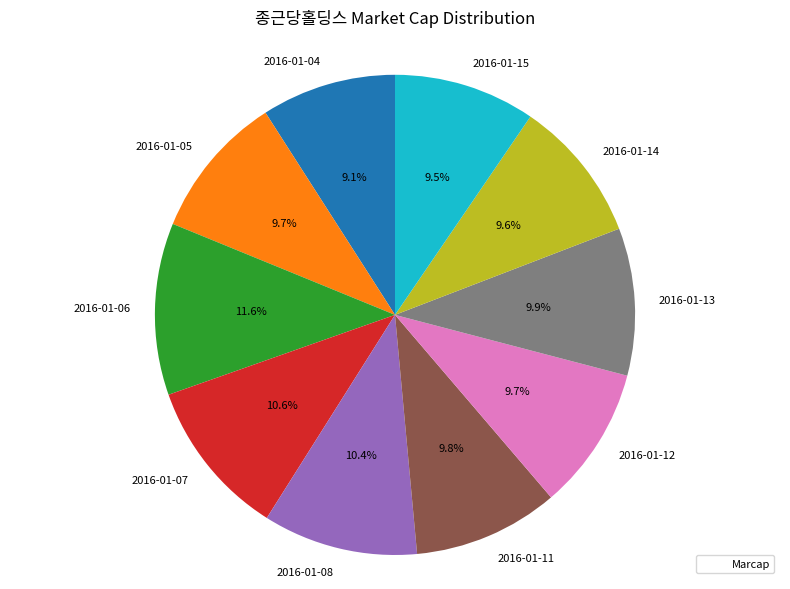

How much of the chart is everything except 2016-01-07?

89.4%